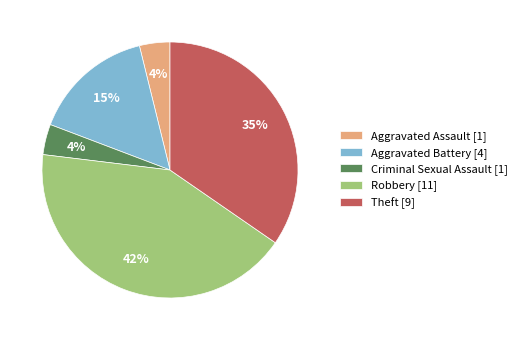

How many segments does this pie chart have?

5